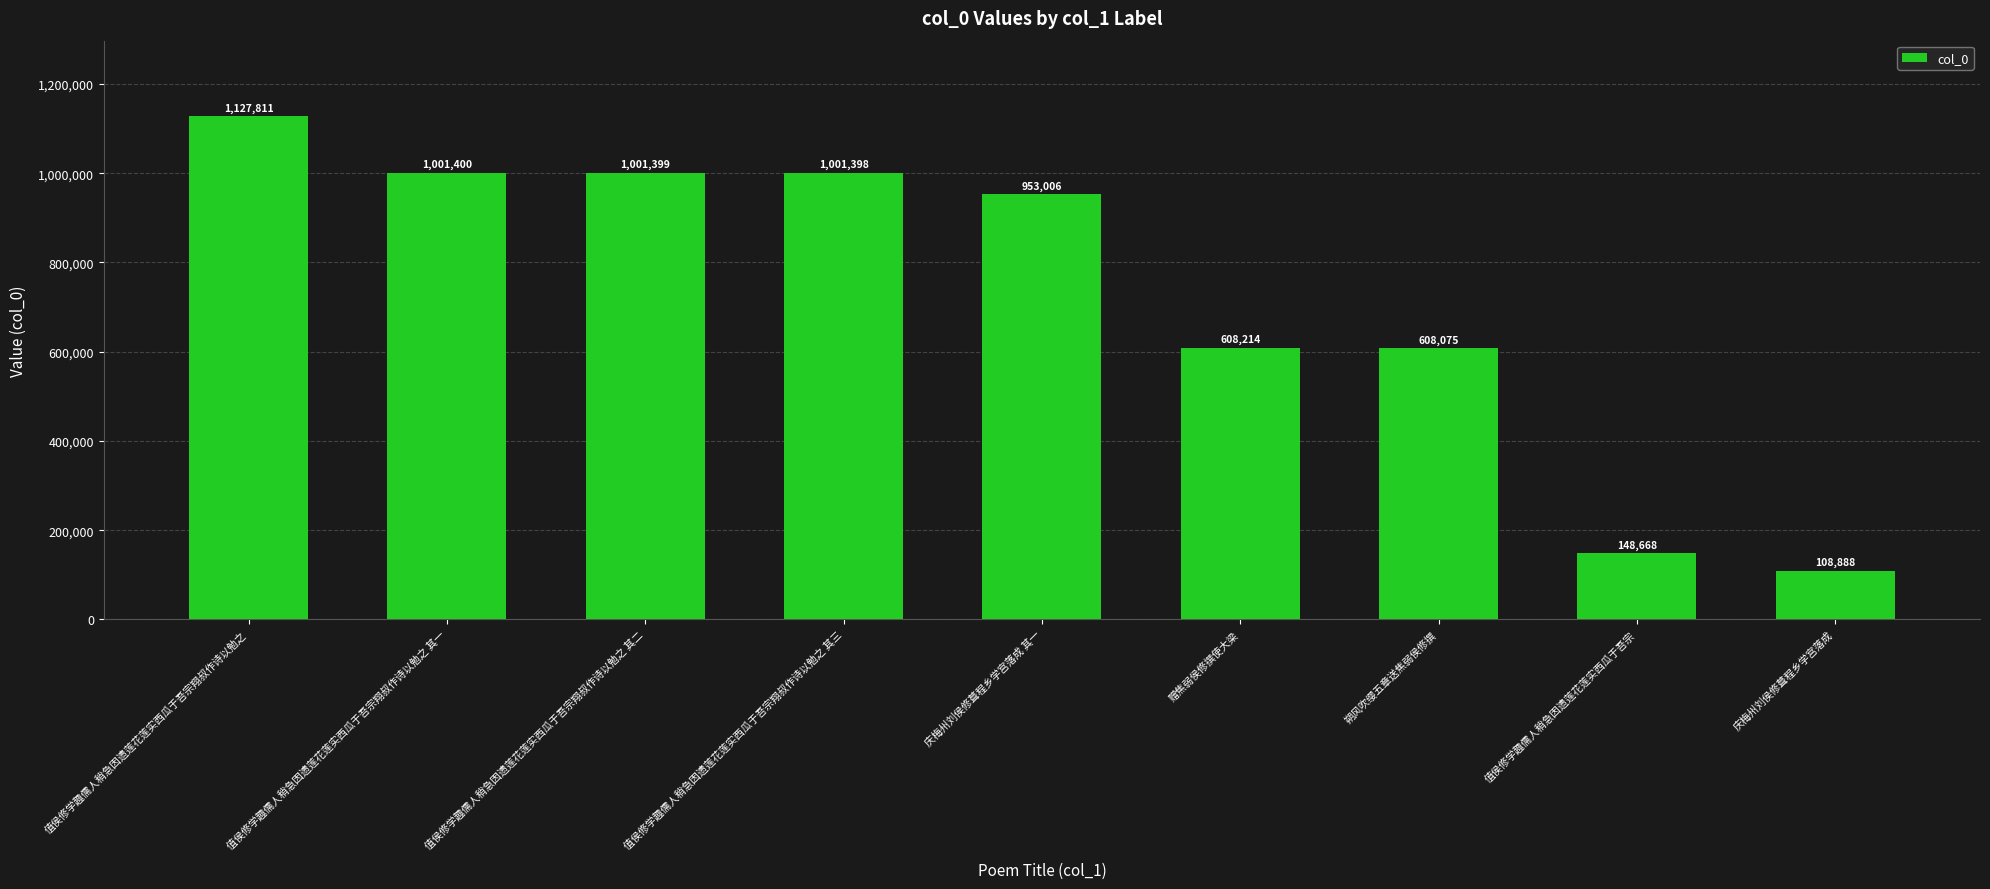

What is the sum of all values?

6558859